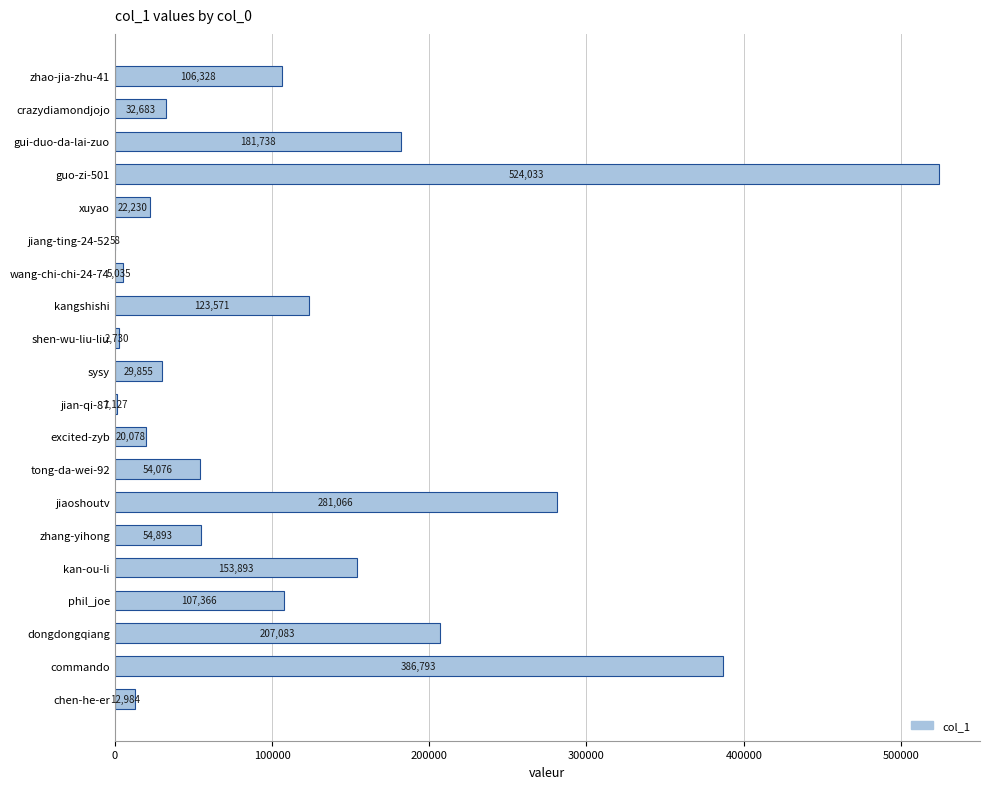

True or false: the data shows 189575 at phil_joe.

False